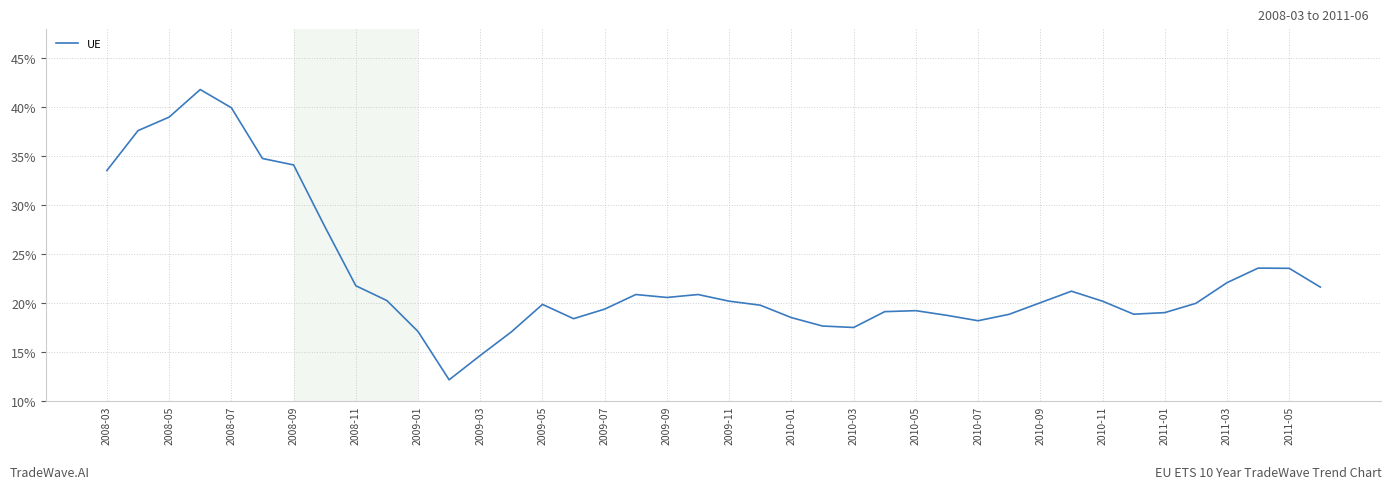

What is the greatest value displayed?

41.8